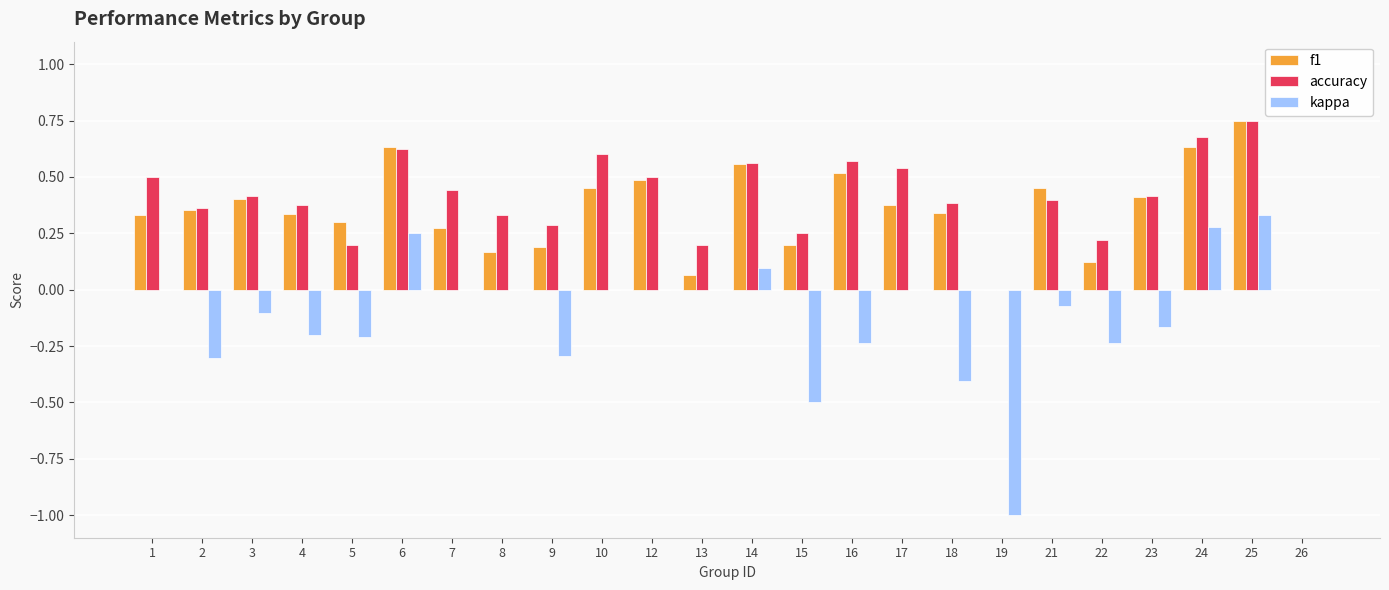

What is the sum of all f1 values?

8.4